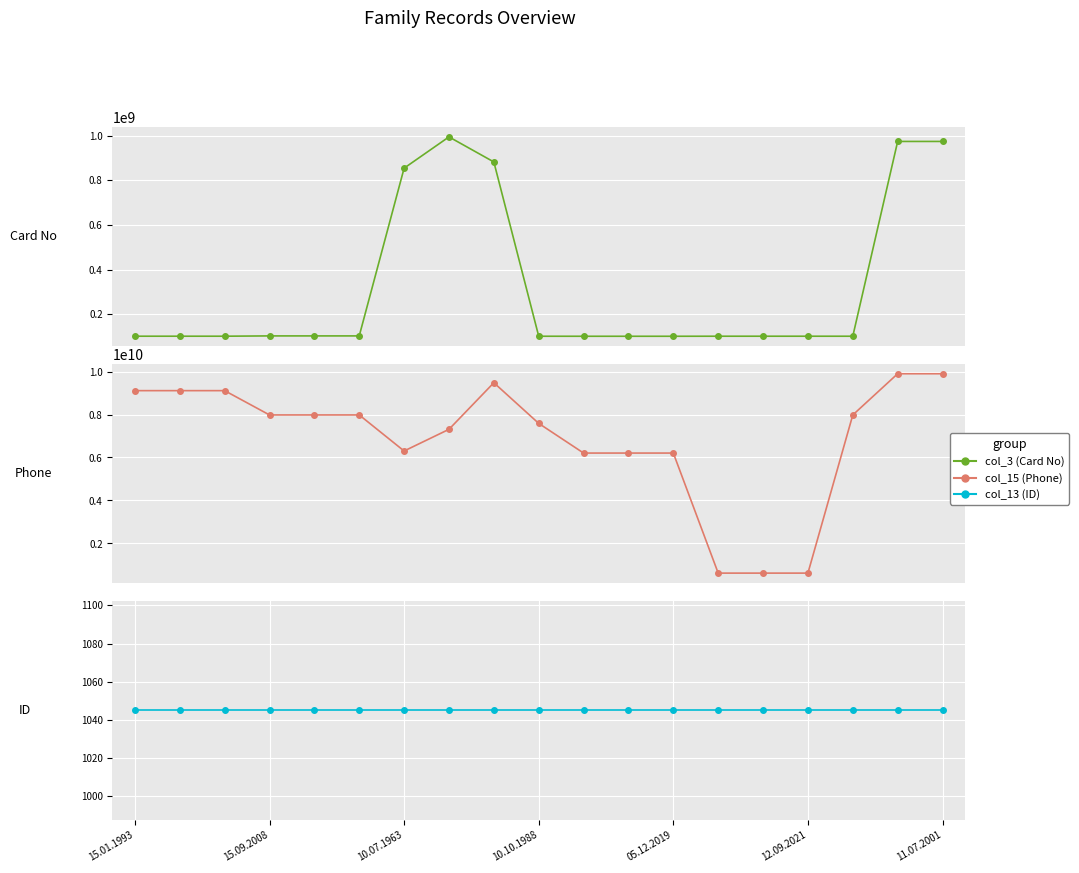

How many interior local valleys does the col_3 (Card No) series have?

1